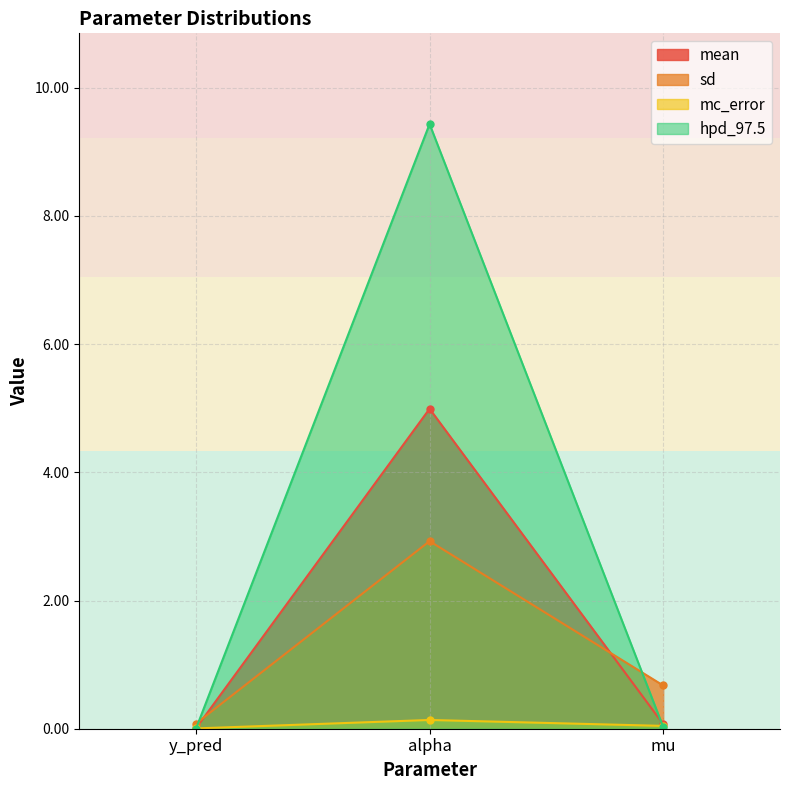

What are all the series names shown in the legend?

mean, sd, mc_error, hpd_97.5